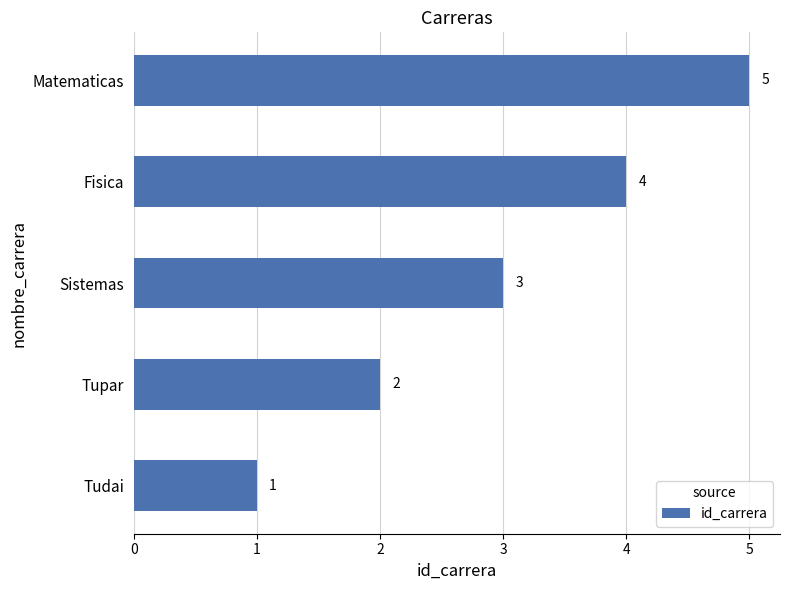

What is the change in value from Tupar to Sistemas?

+1